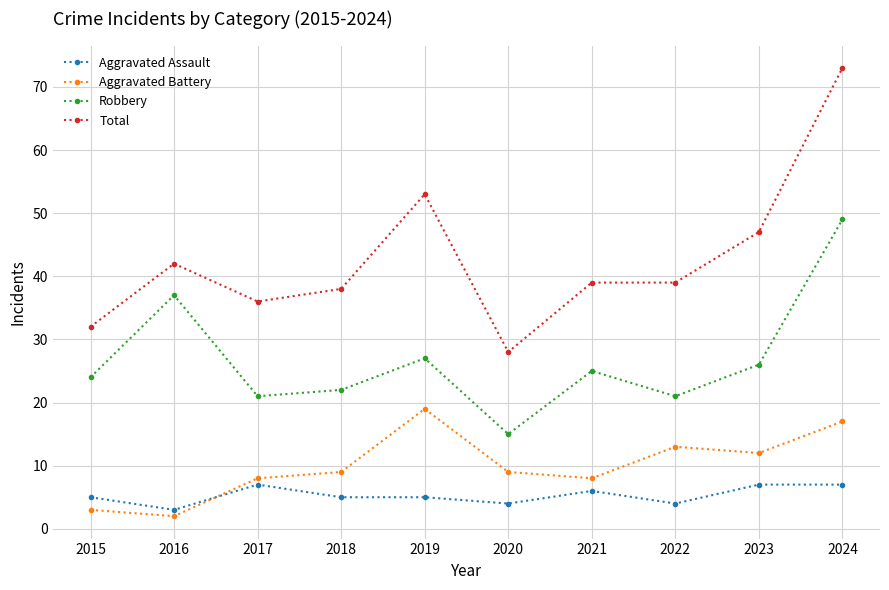

True or false: Robbery has more than 1 points higher than both neighbors.

True